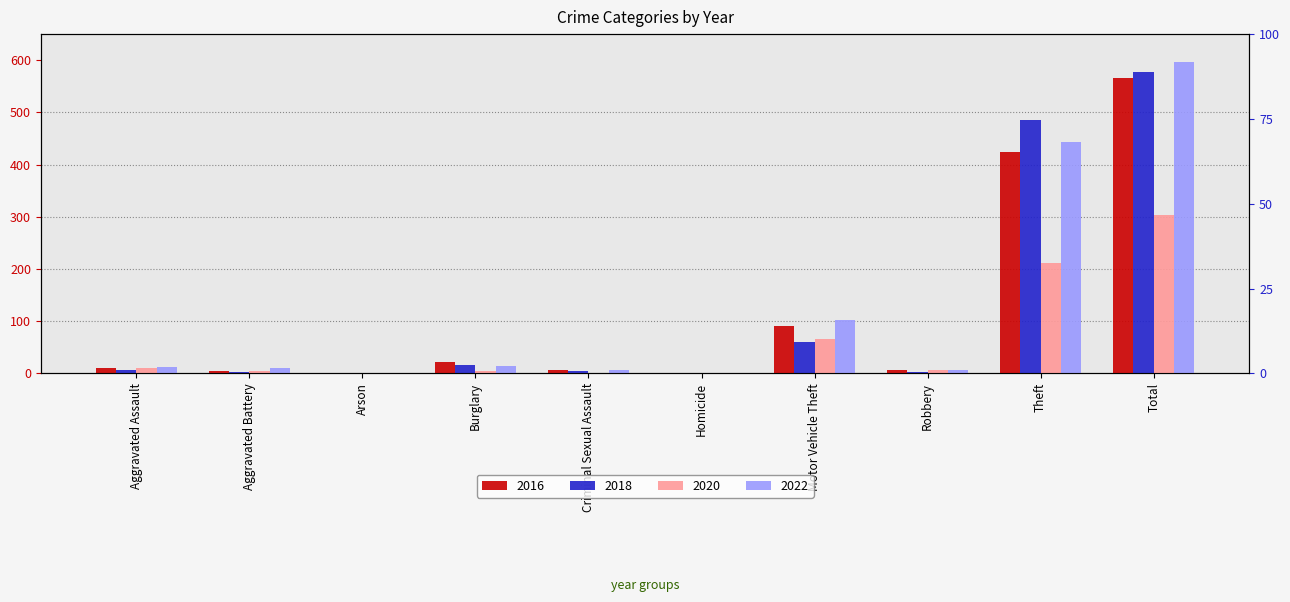

Which series has the widest spread of values?

2022